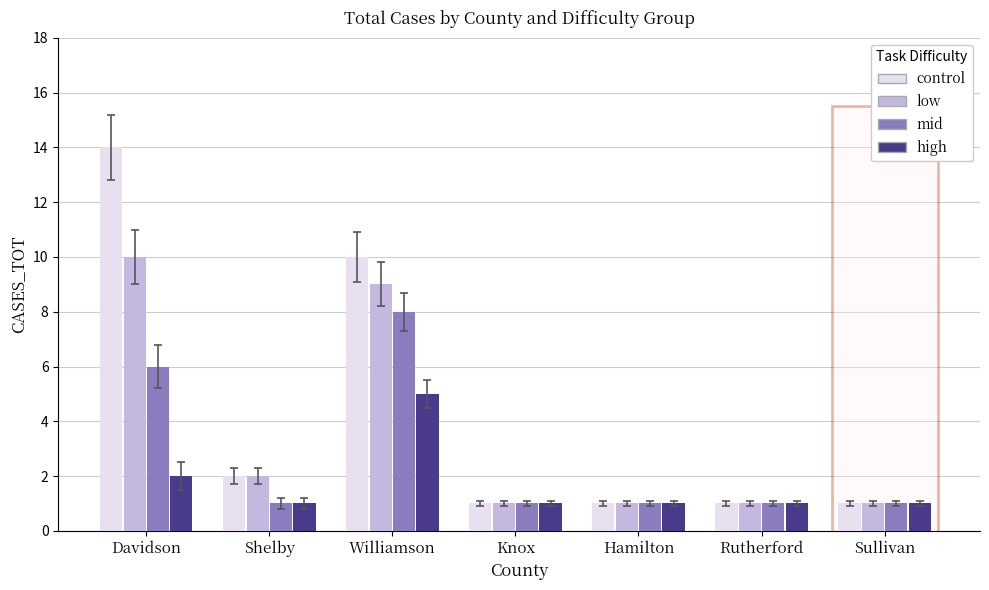

What is the difference between the highest and lowest values at Davidson?

12